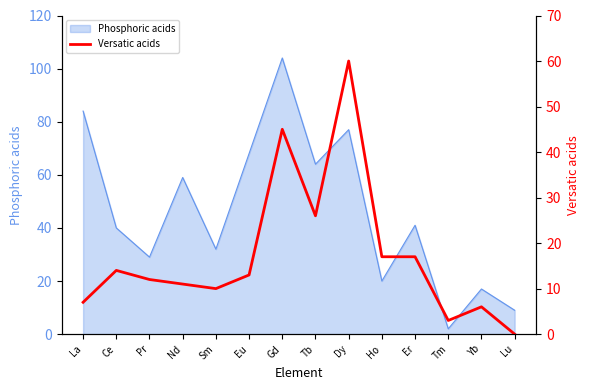

How many data points are above 13?

6